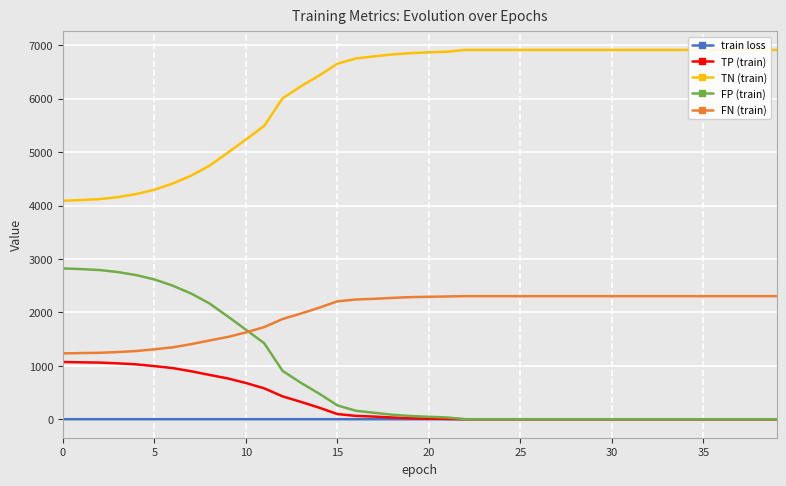

What is the value of the FN (train) point at the 37th from the left?

2305.0